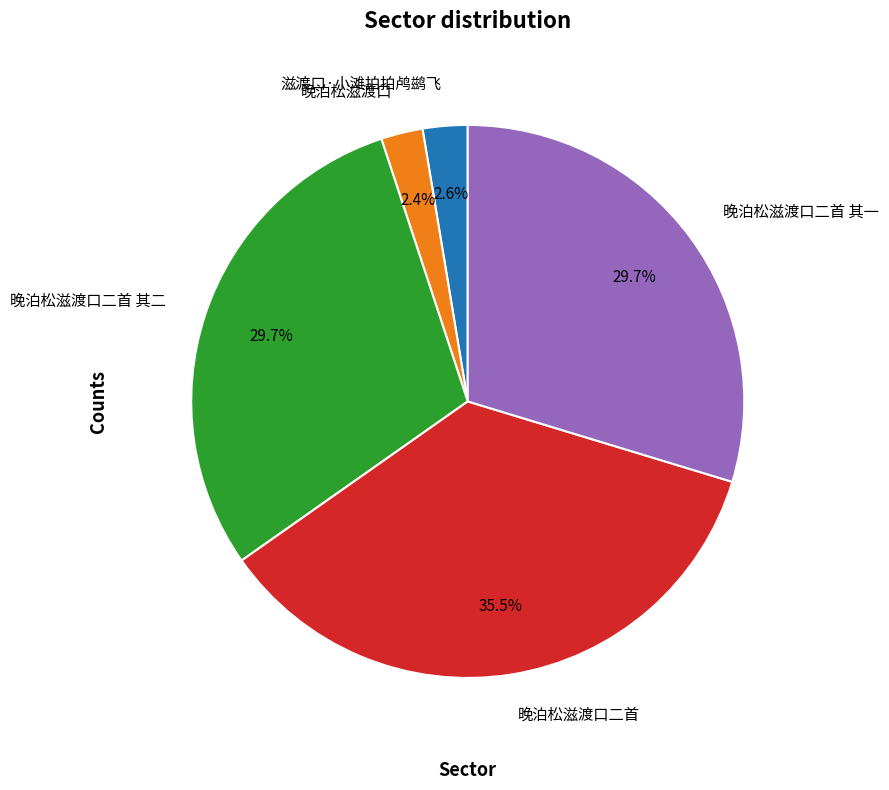

To the nearest percent, what is the difference between the largest and smallest slice percentages?

33%